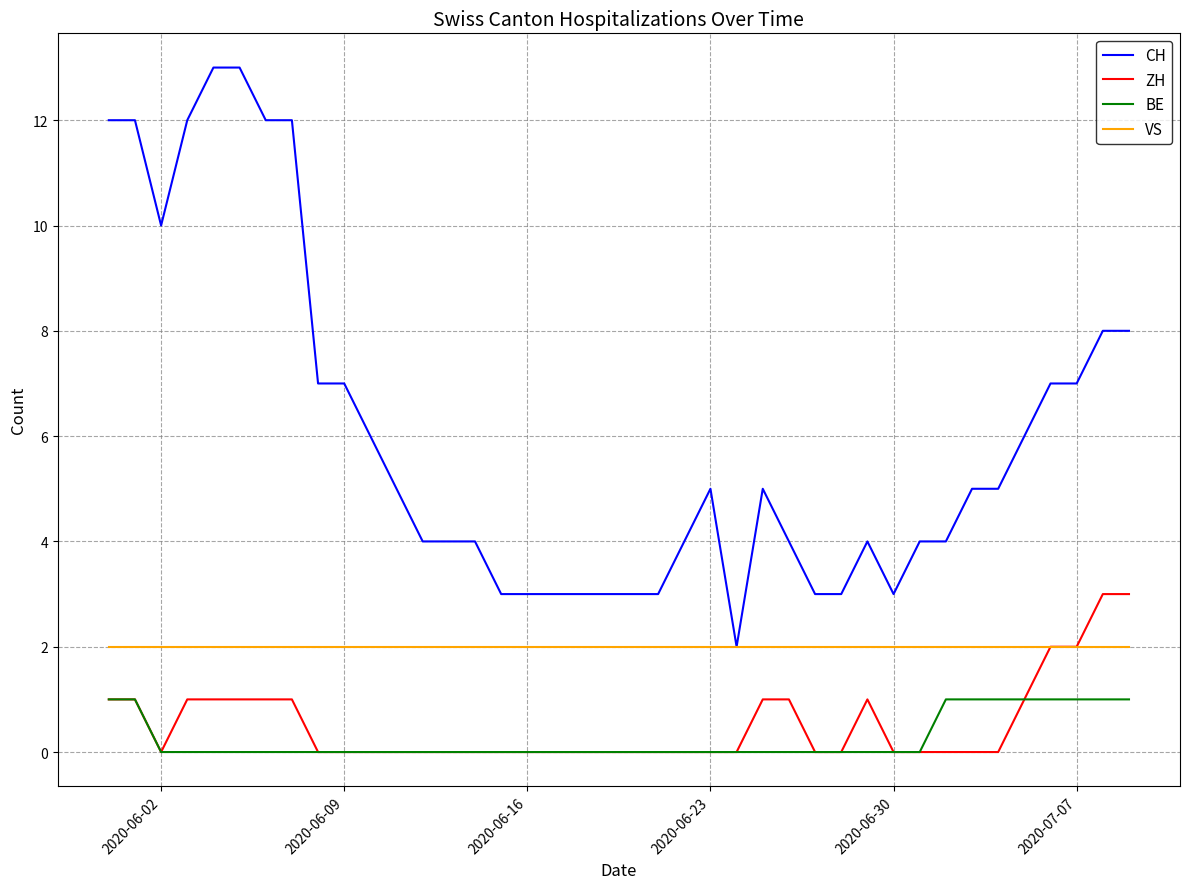

True or false: VS and BE cross at least once.

False